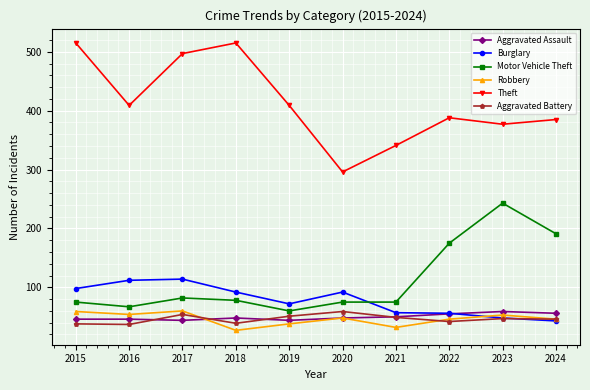

How many distinct data groups are displayed?

6